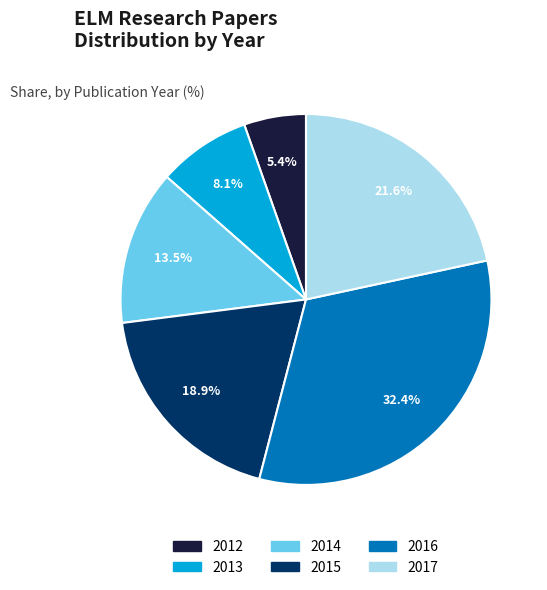

What percentage is NOT represented by 2015?

81.1%